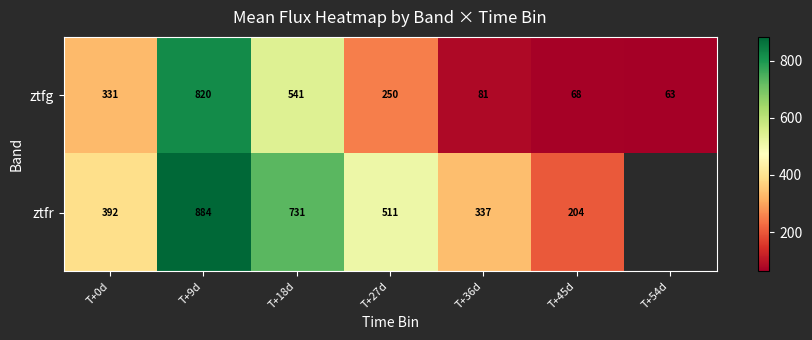

Which series changed the most between T+0d and T+45d?

ztfg